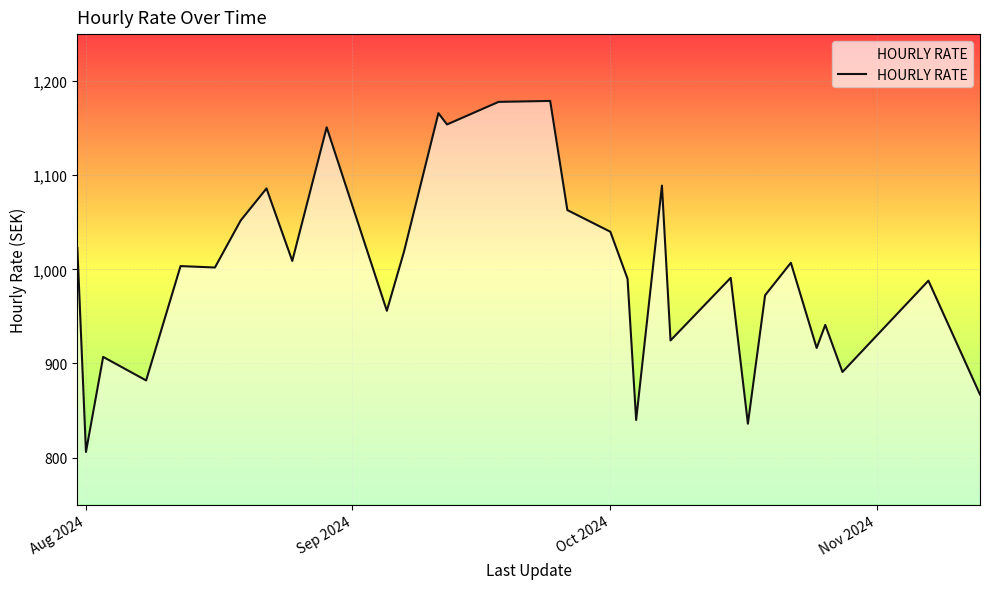

What is the smallest value displayed?

806.0